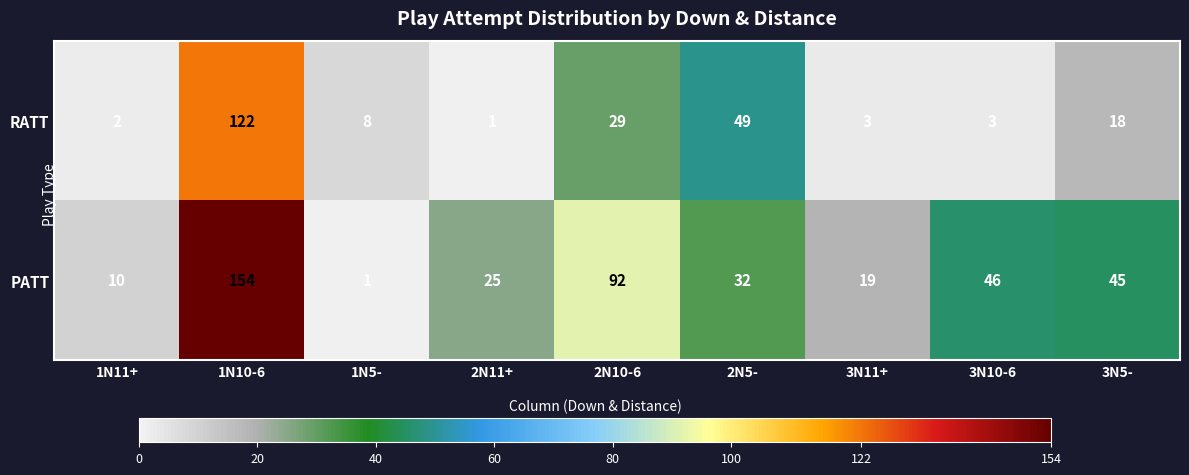

List the series in order of their peak value, highest first.

PATT, RATT